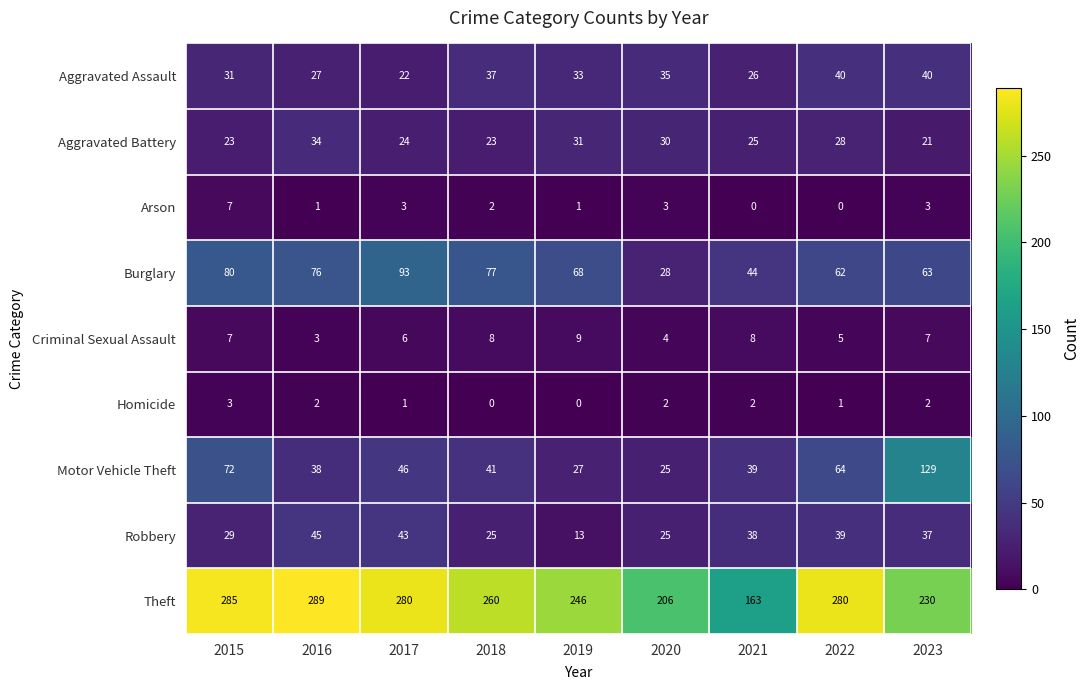

List the labels in order of Burglary value, largest first.

2017, 2015, 2018, 2016, 2019, 2023, 2022, 2021, 2020